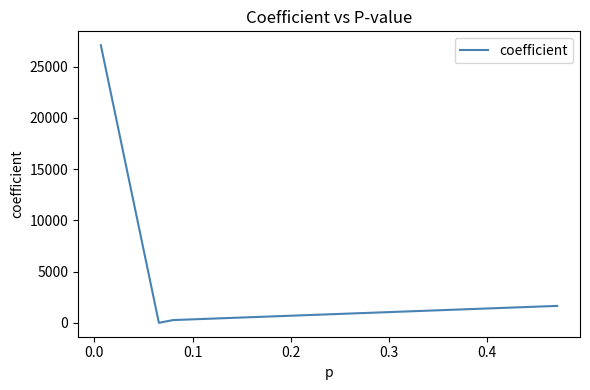

Is this an area chart (filled region under the line)?

No